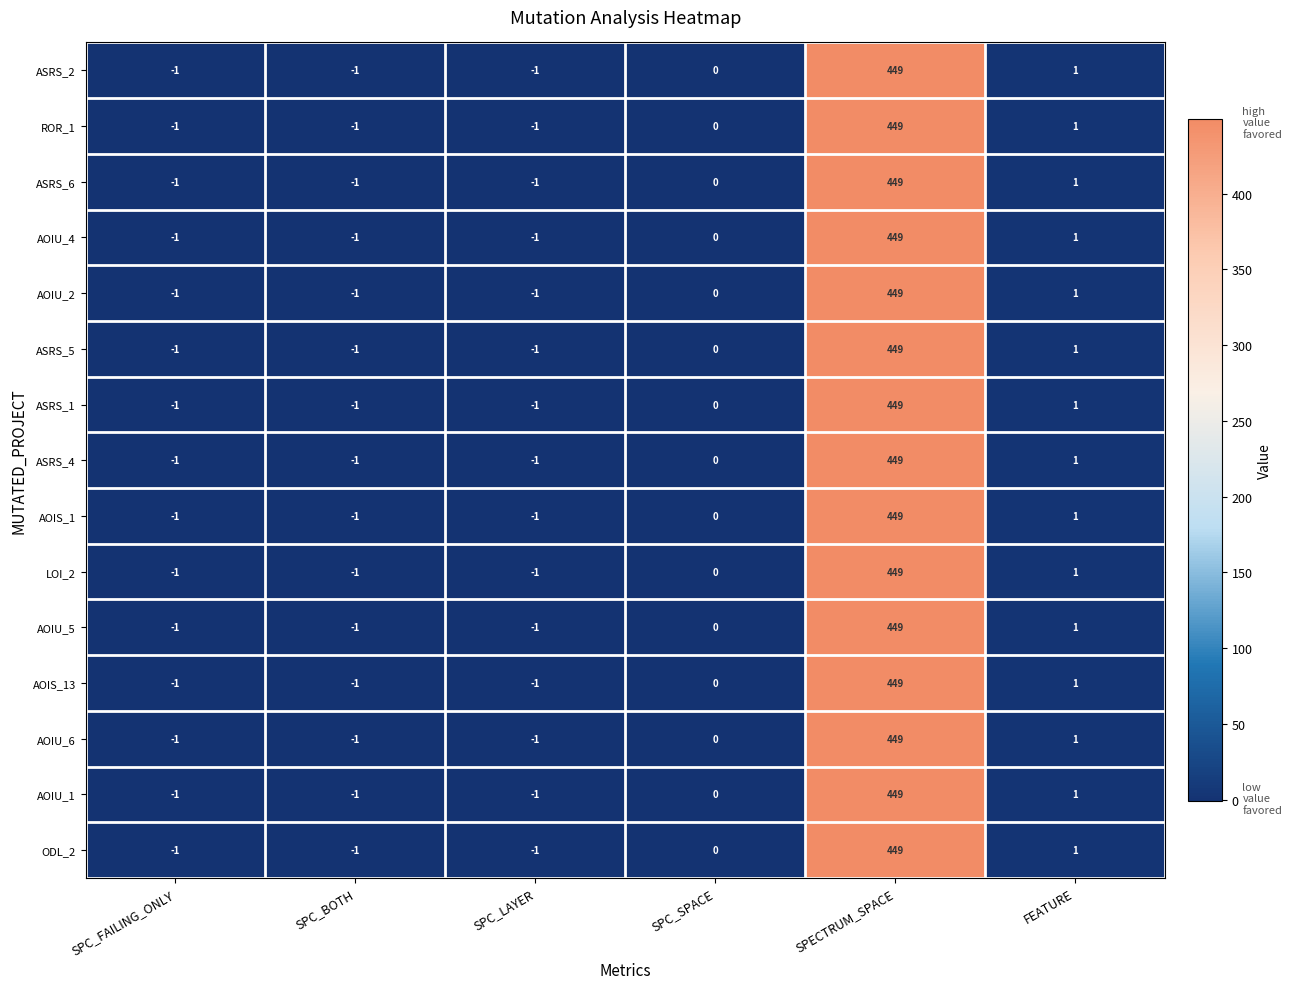

What is the total value across all series at SPECTRUM_SPACE?

6735